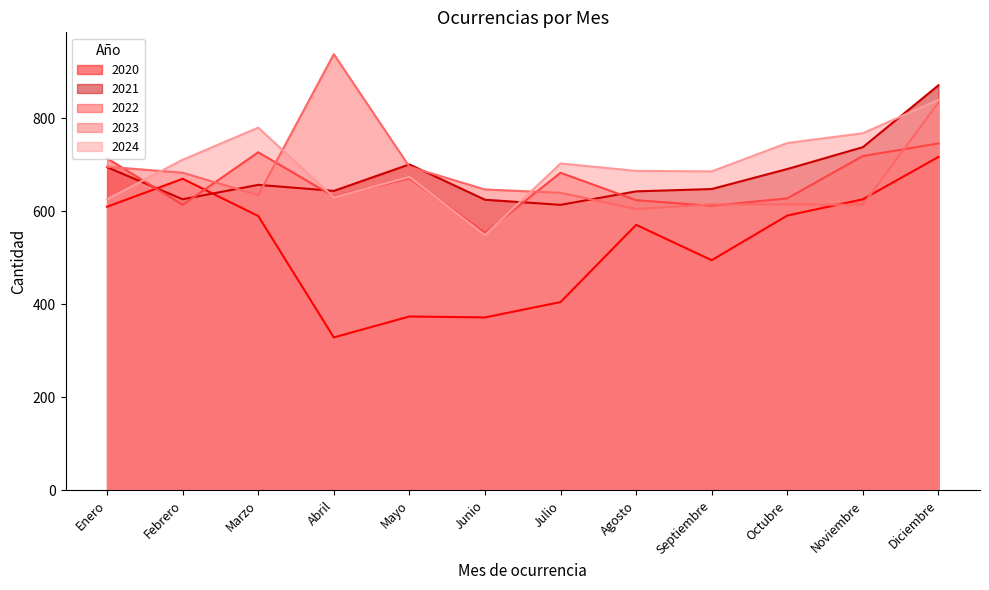

Reading left to right, extract all data points from this chart.

2020: 610	670	590	329	374	372	405	571	495	591	626	717
2021: 695	626	657	644	701	625	614	643	648	691	738	871
2022: 714	614	727	632	671	554	683	624	612	628	719	746
2023: 696	683	635	938	696	647	640	605	615	615	614	834
2024: 626	711	780	630	674	549	703	687	686	747	768	840